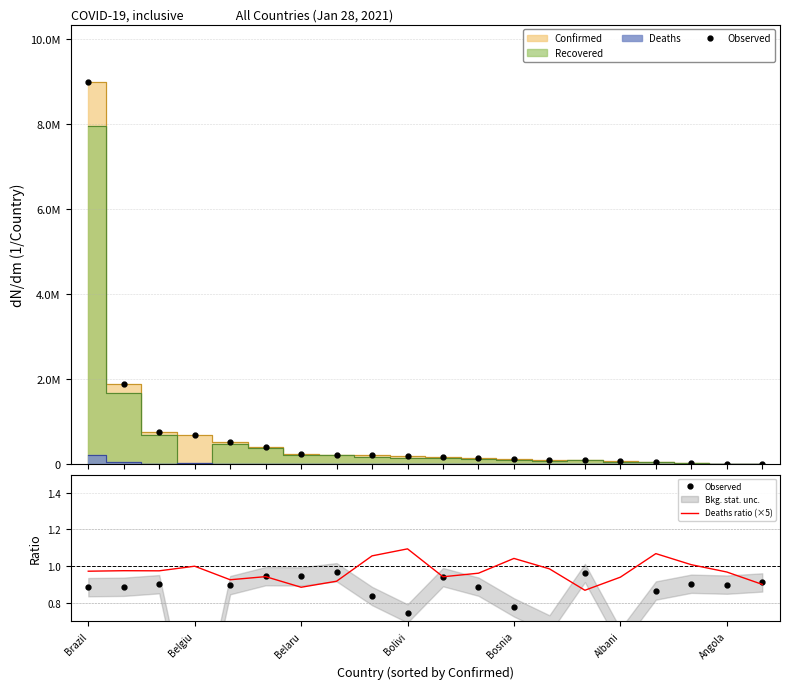

What value does the Deaths ratio (×5) series have at 14?

0.9